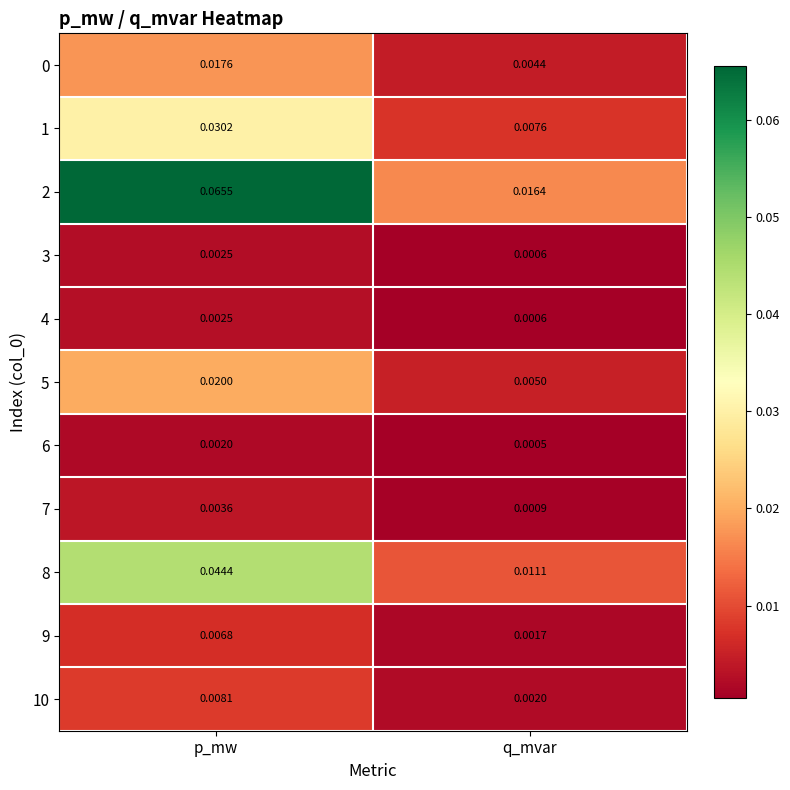

Which series has the largest total across all categories?

2